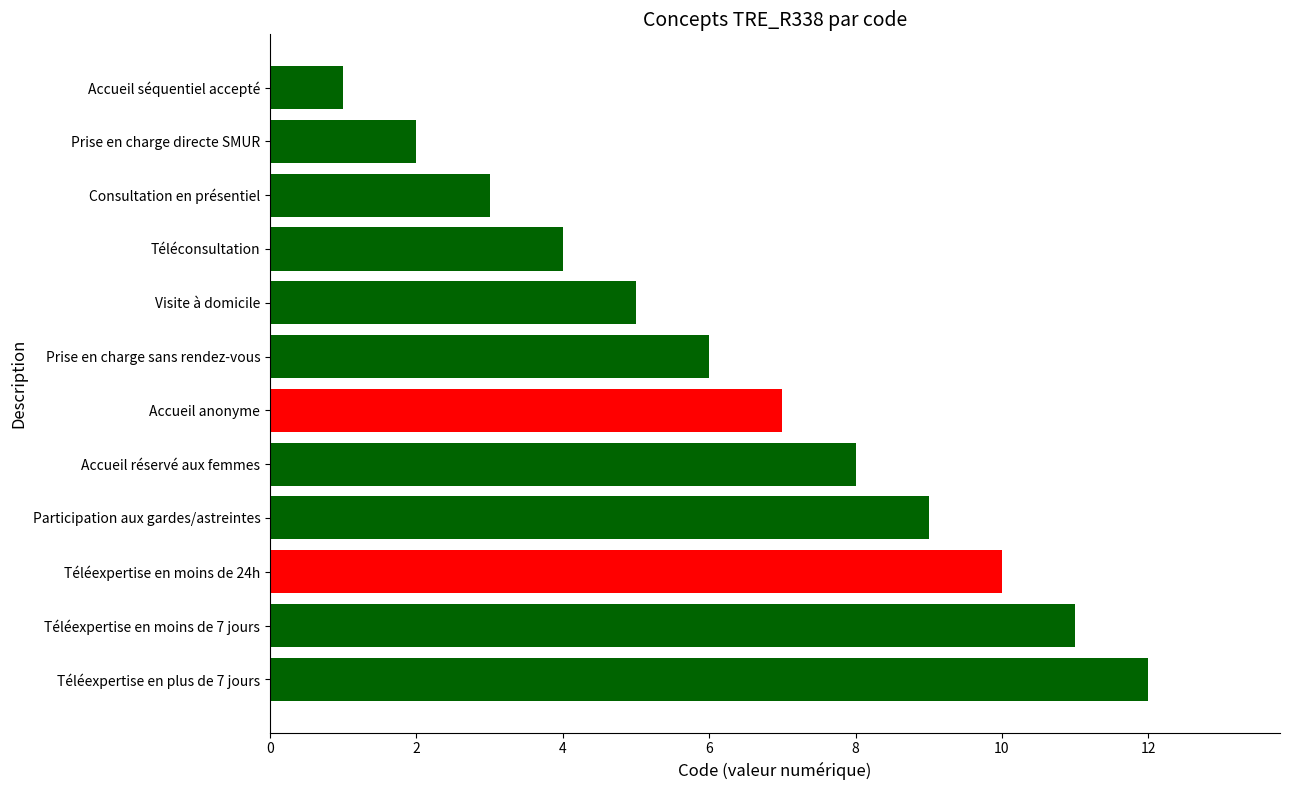

At which label is the value closest to 6?

Prise en charge sans rendez-vous